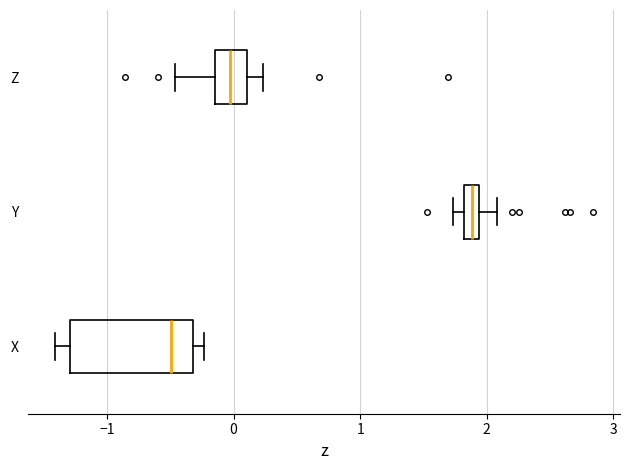

Which box is the widest, from its left edge to its right edge?

X